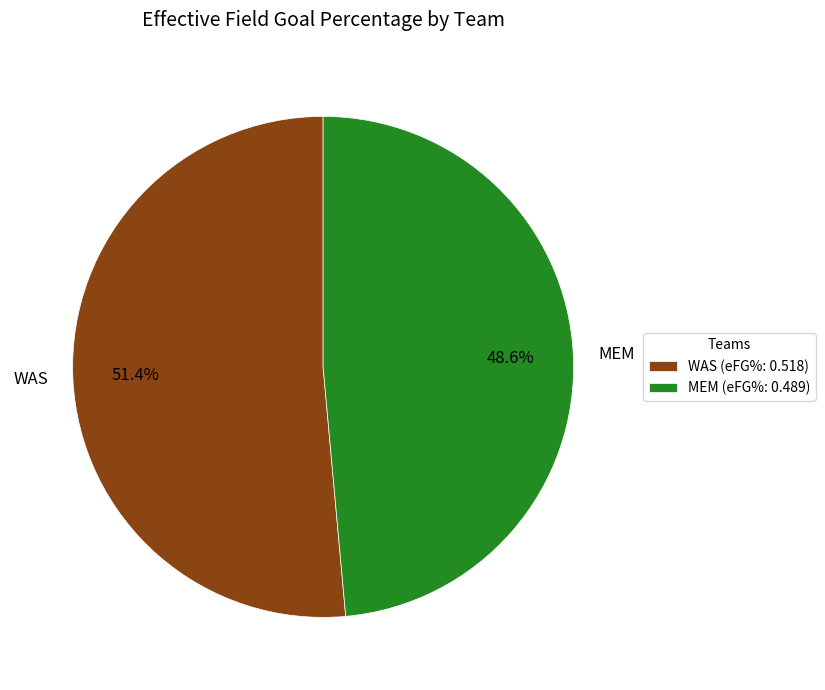

Is there a majority slice in this chart?

Yes